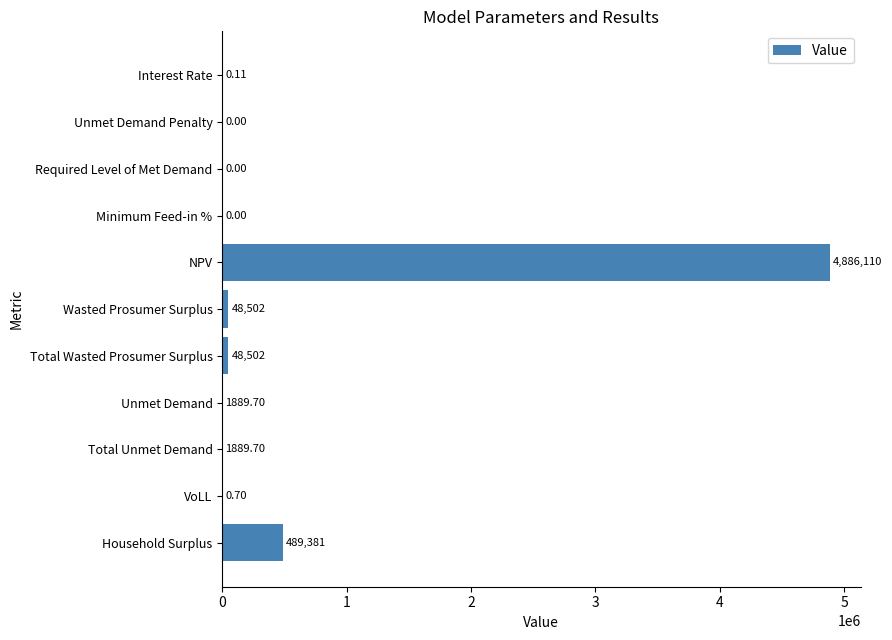

What is the sum of all values?

5476275.9